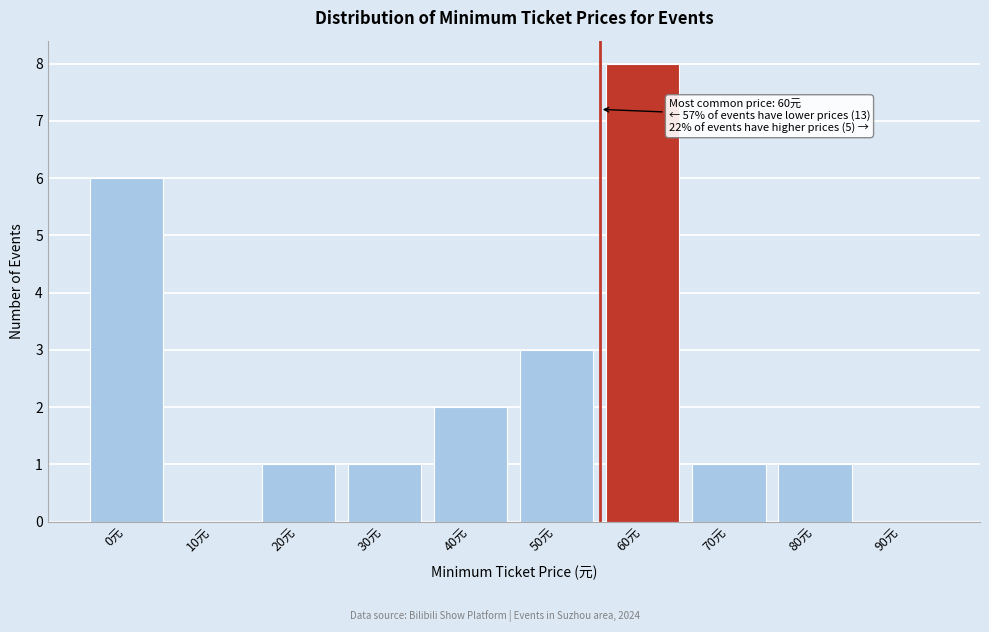

Reading left to right, extract all data points from this chart.

0元=6	10元=0	20元=1	30元=1	40元=2	50元=3	60元=8	70元=1	80元=1	90元=0